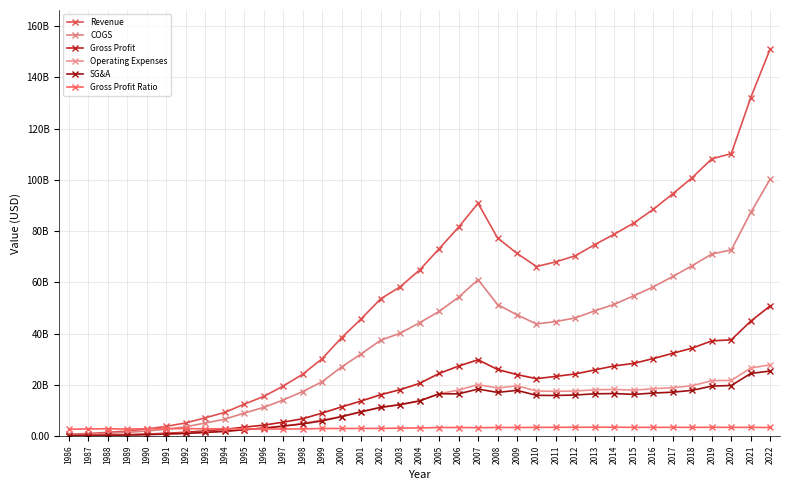

Reading left to right, extract all data points from this chart.

Revenue: 1986=700700000.0	1987=1011500000.0	1988=1453700000.0	1989=1999500000.0	1990=2758500000.0	1991=3815400000.0	1992=5136700000.0	1993=7148400000.0	1994=9238800000.0	1995=12477000000.0	1996=15470000000.0	1997=19536000000.0	1998=24156000000.0	1999=30219000000.0	2000=38434000000.0	2001=45738000000.0	2002=53553000000.0	2003=58247000000.0	2004=64816000000.0	2005=73094000000.0	2006=81511000000.0	2007=90837000000.0	2008=77349000000.0	2009=71288000000.0	2010=66176000000.0	2011=67997000000.0	2012=70395000000.0	2013=74754000000.0	2014=78812000000.0	2015=83176000000.0	2016=88519000000.0	2017=94595000000.0	2018=100904000000.0	2019=108203000000.0	2020=110225000000.0	2021=132110000000.0	2022=151157000000.0
COGS: 1986=514900000.0	1987=725500000.0	1988=1039300000.0	1989=1445200000.0	1990=1970700000.0	1991=2716700000.0	1992=3640000000.0	1993=5109900000.0	1994=6595600000.0	1995=8991000000.0	1996=11185000000.0	1997=14101000000.0	1998=17375000000.0	1999=21241000000.0	2000=27023000000.0	2001=32057000000.0	2002=37406000000.0	2003=40139000000.0	2004=44236000000.0	2005=48664000000.0	2006=54191000000.0	2007=61054000000.0	2008=51352000000.0	2009=47298000000.0	2010=43764000000.0	2011=44693000000.0	2012=46133000000.0	2013=48912000000.0	2014=51422000000.0	2015=54787000000.0	2016=58254000000.0	2017=62282000000.0	2018=66548000000.0	2019=71043000000.0	2020=72653000000.0	2021=87257000000.0	2022=100325000000.0
Gross Profit: 1986=185800000.0	1987=286000000.0	1988=414400000.0	1989=554300000.0	1990=787800000.0	1991=1098700000.0	1992=1496700000.0	1993=2038500000.0	1994=2643200000.0	1995=3486000000.0	1996=4285000000.0	1997=5435000000.0	1998=6781000000.0	1999=8978000000.0	2000=11411000000.0	2001=13681000000.0	2002=16147000000.0	2003=18108000000.0	2004=20580000000.0	2005=24430000000.0	2006=27320000000.0	2007=29783000000.0	2008=25997000000.0	2009=23990000000.0	2010=22412000000.0	2011=23304000000.0	2012=24262000000.0	2013=25842000000.0	2014=27390000000.0	2015=28389000000.0	2016=30265000000.0	2017=32313000000.0	2018=34356000000.0	2019=37160000000.0	2020=37572000000.0	2021=44853000000.0	2022=50832000000.0
Operating Expenses: 1986=166800000.0	1987=227700000.0	1988=316100000.0	1989=427600000.0	1990=603200000.0	1991=833000000.0	1992=1115000000.0	1993=1489100000.0	1994=1936500000.0	1995=2499000000.0	1996=3106000000.0	1997=3901000000.0	1998=4885000000.0	1999=6317000000.0	2000=7616000000.0	2001=9490000000.0	2002=11215000000.0	2003=12278000000.0	2004=13734000000.0	2005=16504000000.0	2006=17957000000.0	2007=20110000000.0	2008=18755000000.0	2009=19631000000.0	2010=17609000000.0	2011=17465000000.0	2012=17601000000.0	2013=18076000000.0	2014=18224000000.0	2015=17920000000.0	2016=18491000000.0	2017=18886000000.0	2018=19675000000.0	2019=21630000000.0	2020=21729000000.0	2021=26575000000.0	2022=27792000000.0
SG&A: 1986=162400000.0	1987=219900000.0	1988=305500000.0	1989=412900000.0	1990=582100000.0	1991=798600000.0	1992=1062700000.0	1993=1419600000.0	1994=1846700000.0	1995=2498300000.0	1996=3105700000.0	1997=3900400000.0	1998=4765000000.0	1999=5944000000.0	2000=7616000000.0	2001=9490000000.0	2002=11215000000.0	2003=12278000000.0	2004=13734000000.0	2005=16504000000.0	2006=16485000000.0	2007=18348000000.0	2008=17053000000.0	2009=17846000000.0	2010=15902000000.0	2011=15849000000.0	2012=16028000000.0	2013=16508000000.0	2014=16597000000.0	2015=16280000000.0	2016=16801000000.0	2017=17132000000.0	2018=17864000000.0	2019=19513000000.0	2020=19740000000.0	2021=24447000000.0	2022=25406000000.0
Gross Profit Ratio: 1986=2652000000.0	1987=2827000000.0	1988=2851000000.0	1989=2772000000.0	1990=2856000000.0	1991=2880000000.0	1992=2914000000.0	1993=2852000000.0	1994=2861000000.0	1995=2794000000.0	1996=2770000000.0	1997=2782000000.0	1998=2807000000.0	1999=2971000000.0	2000=2969000000.0	2001=2991000000.0	2002=3015000000.0	2003=3109000000.0	2004=3175000000.0	2005=3342000000.0	2006=3352000000.0	2007=3279000000.0	2008=3361000000.0	2009=3365000000.0	2010=3387000000.0	2011=3427000000.0	2012=3447000000.0	2013=3457000000.0	2014=3475000000.0	2015=3413000000.0	2016=3419000000.0	2017=3416000000.0	2018=3405000000.0	2019=3434000000.0	2020=3409000000.0	2021=3395000000.0	2022=3363000000.0